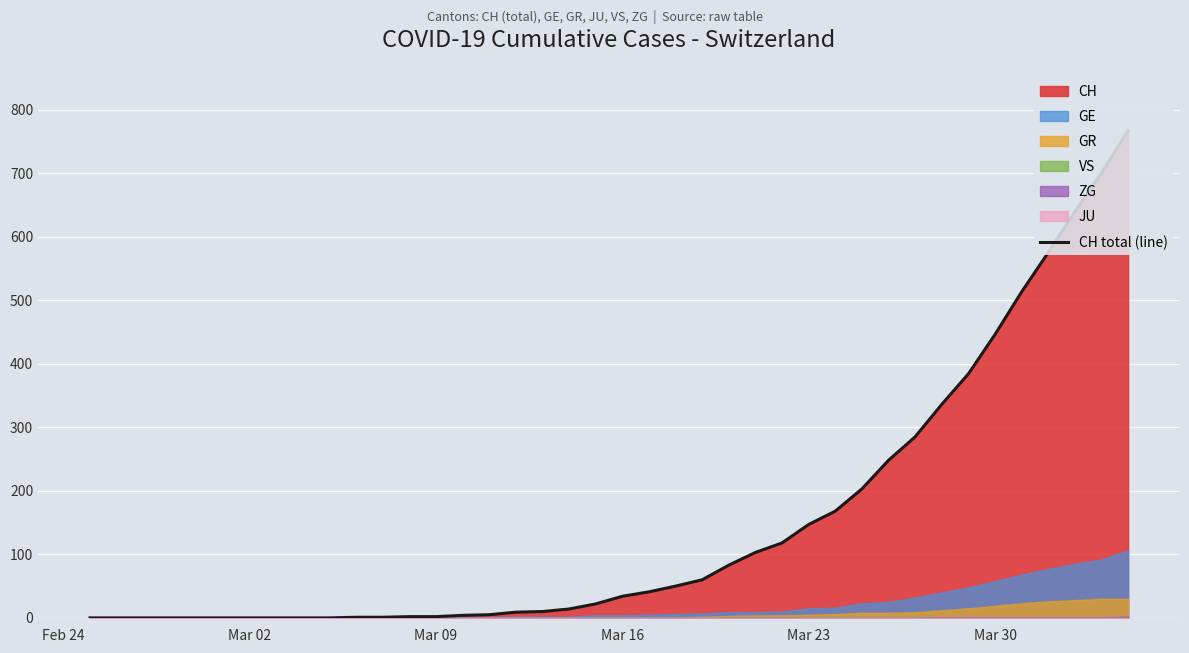

True or false: the data has more than 0 interior local peaks.

False